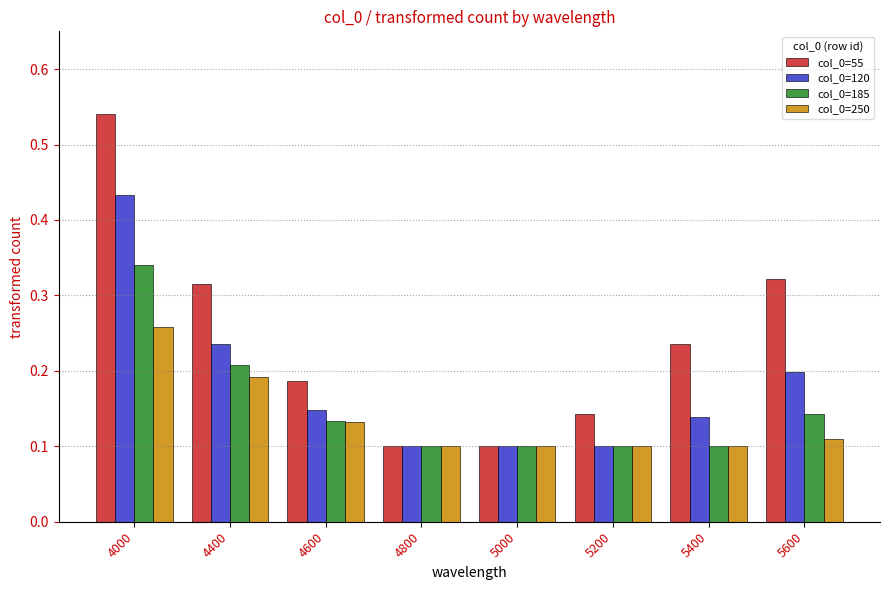

How many distinct data groups are displayed?

4